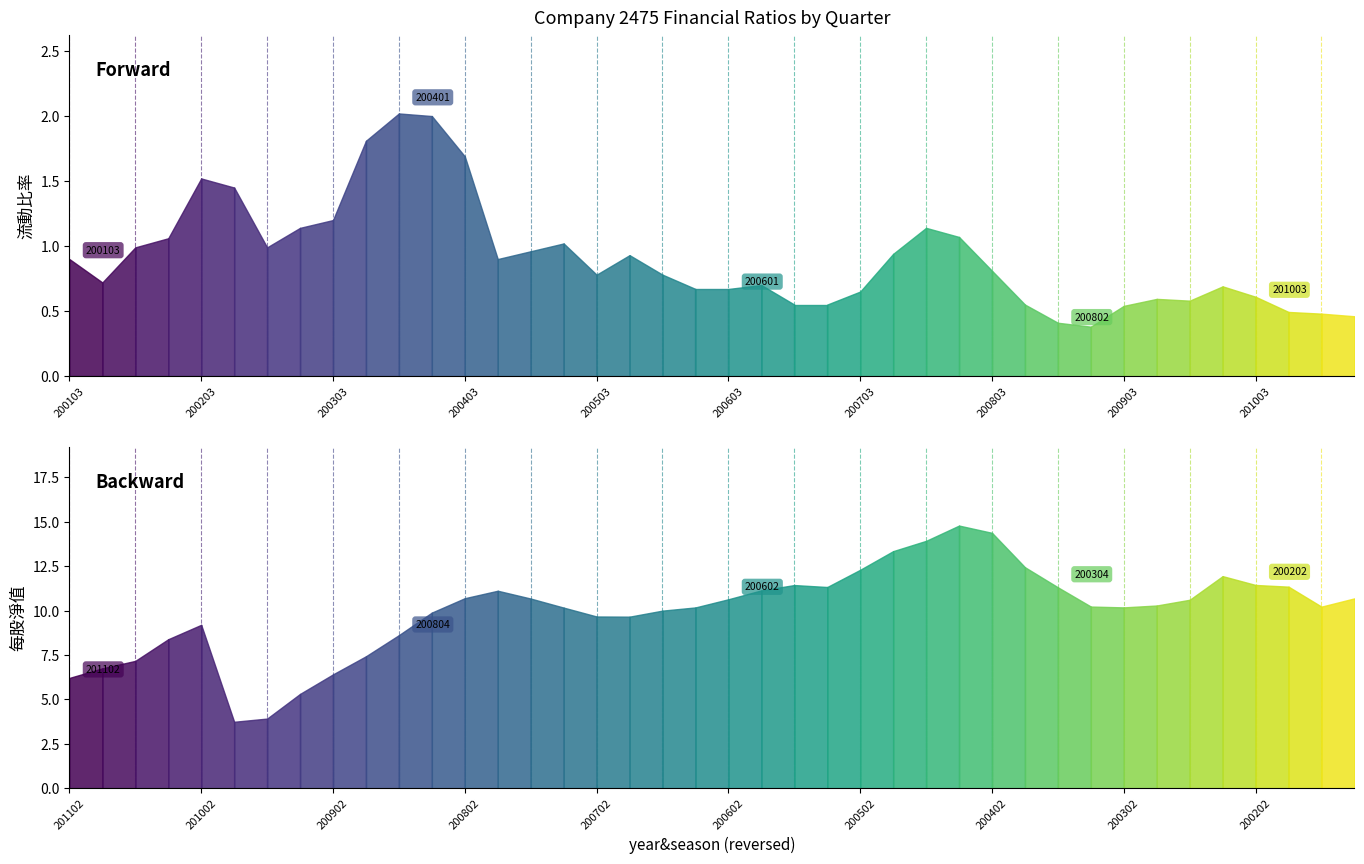

What is the value of the 流動比率 point at the 29th from the left?

0.8